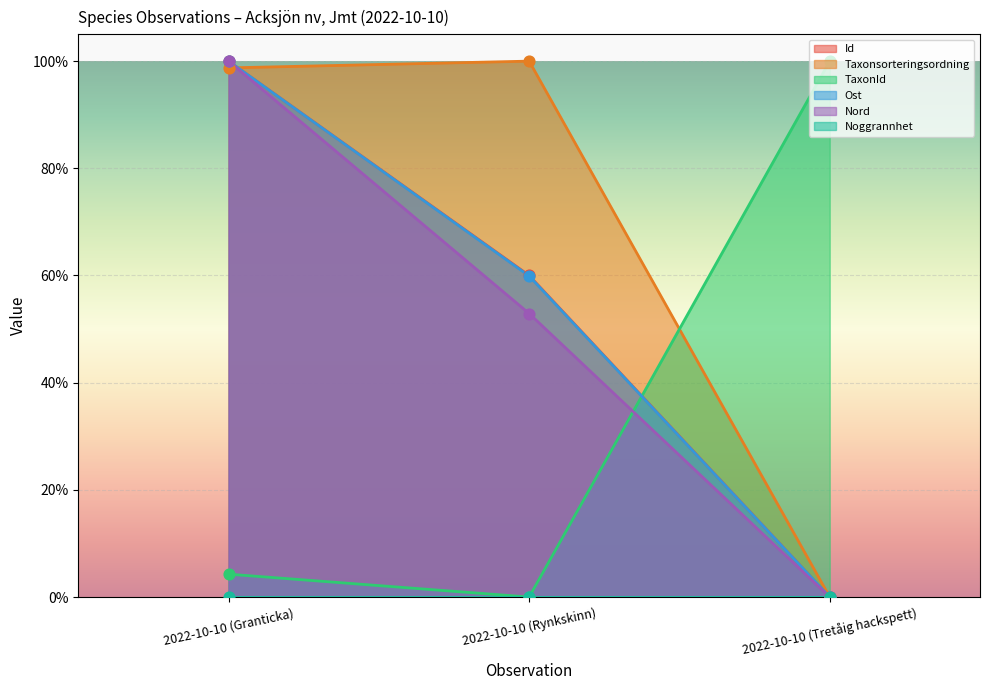

Which series has the largest total across all categories?

Taxonsorteringsordning